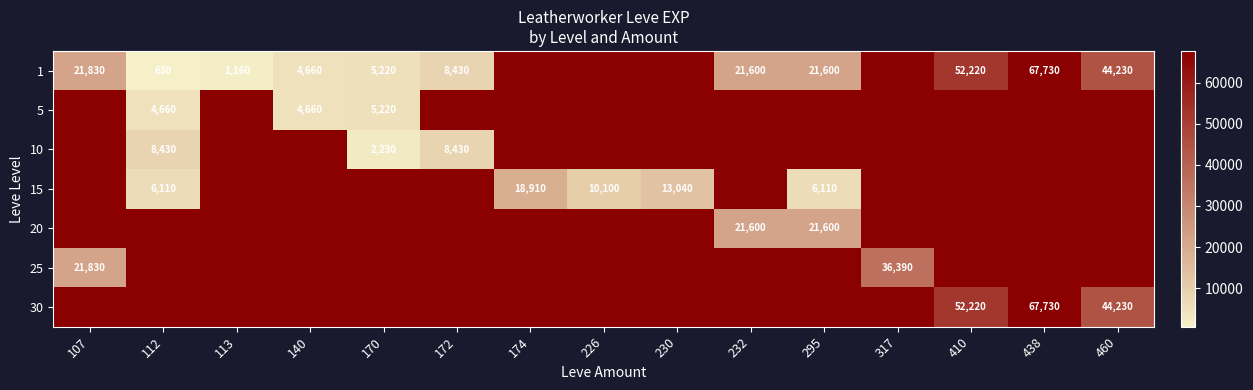

Which has a higher value, 232 or 295?

232